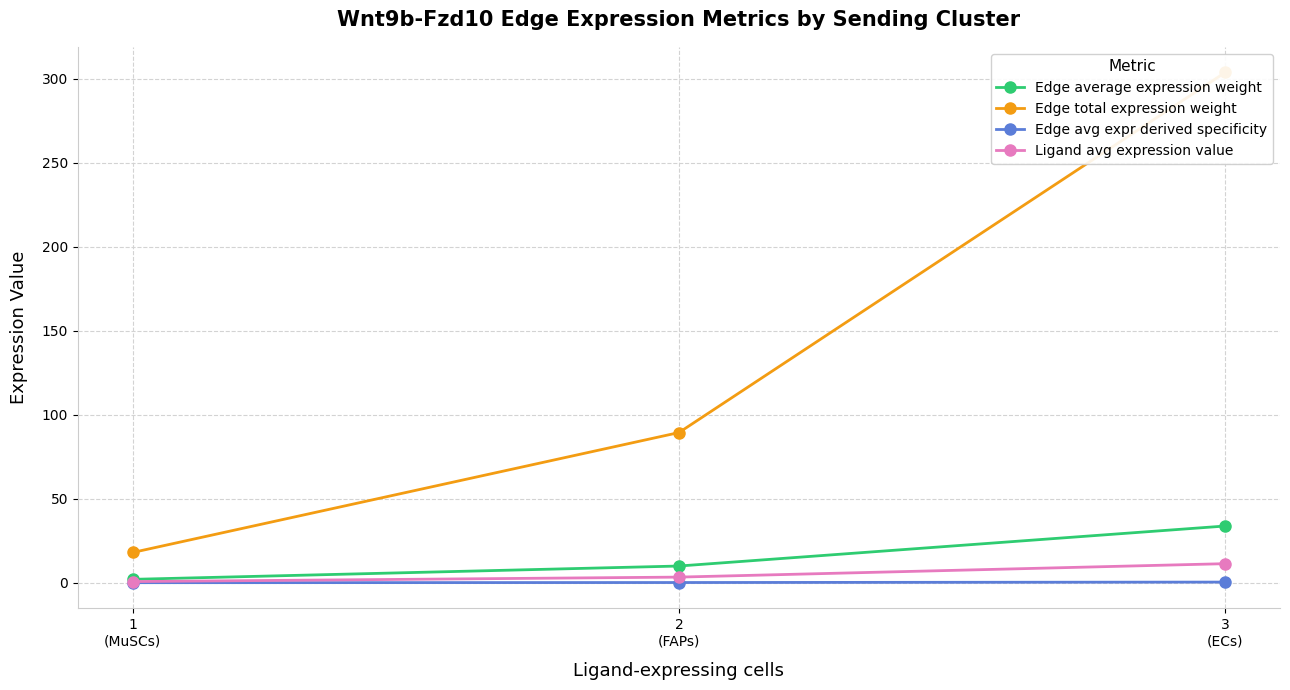

At which label does Edge total expression weight reach its minimum?

1
(MuSCs)